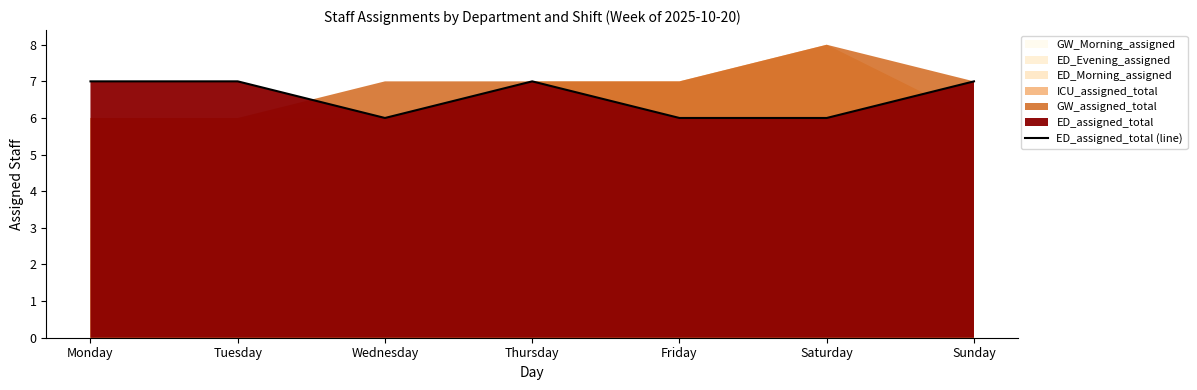

At which category does the chart reach its minimum across all series?

Wednesday